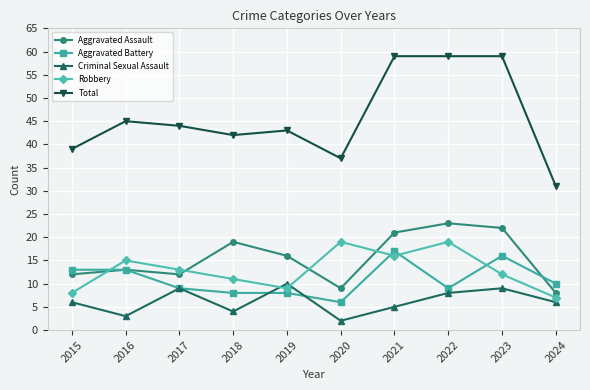

At which category does Criminal Sexual Assault reach its first local valley?

2016